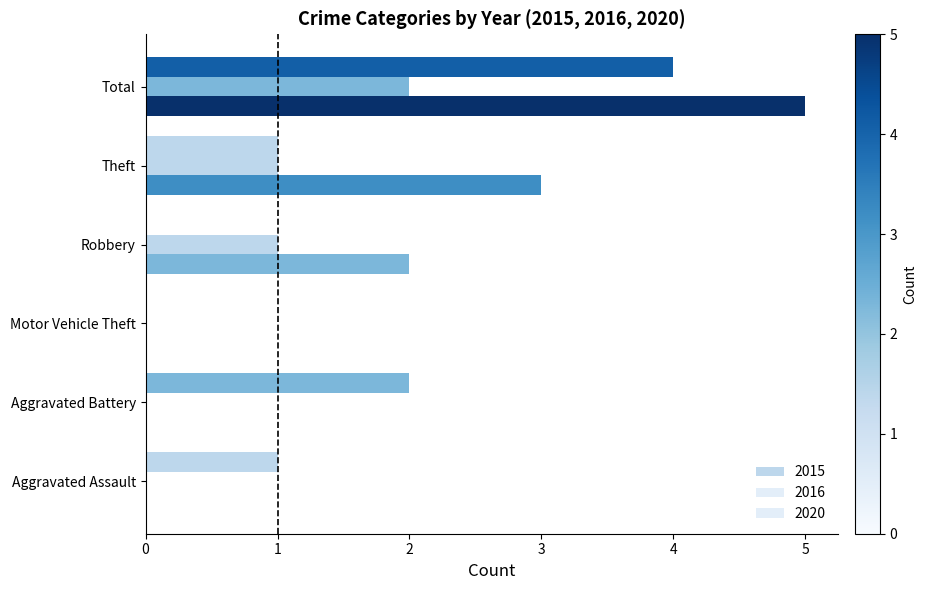

List the labels in order of 2020 value, largest first.

Total, Theft, Robbery, Aggravated Assault, Aggravated Battery, Motor Vehicle Theft